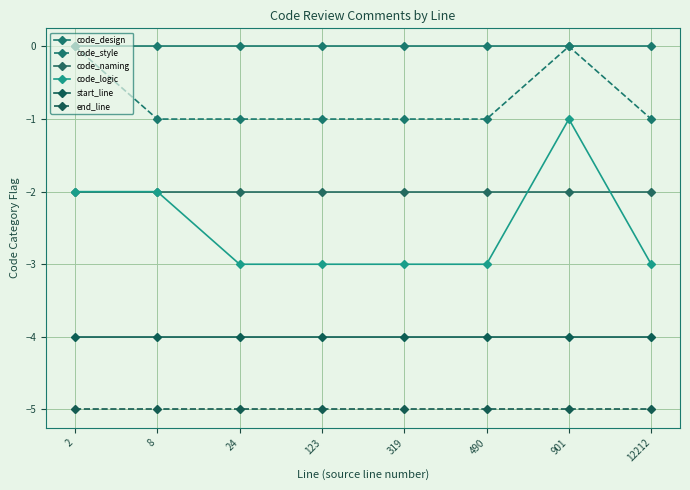

True or false: code_design has more than 2 interior local peaks.

False